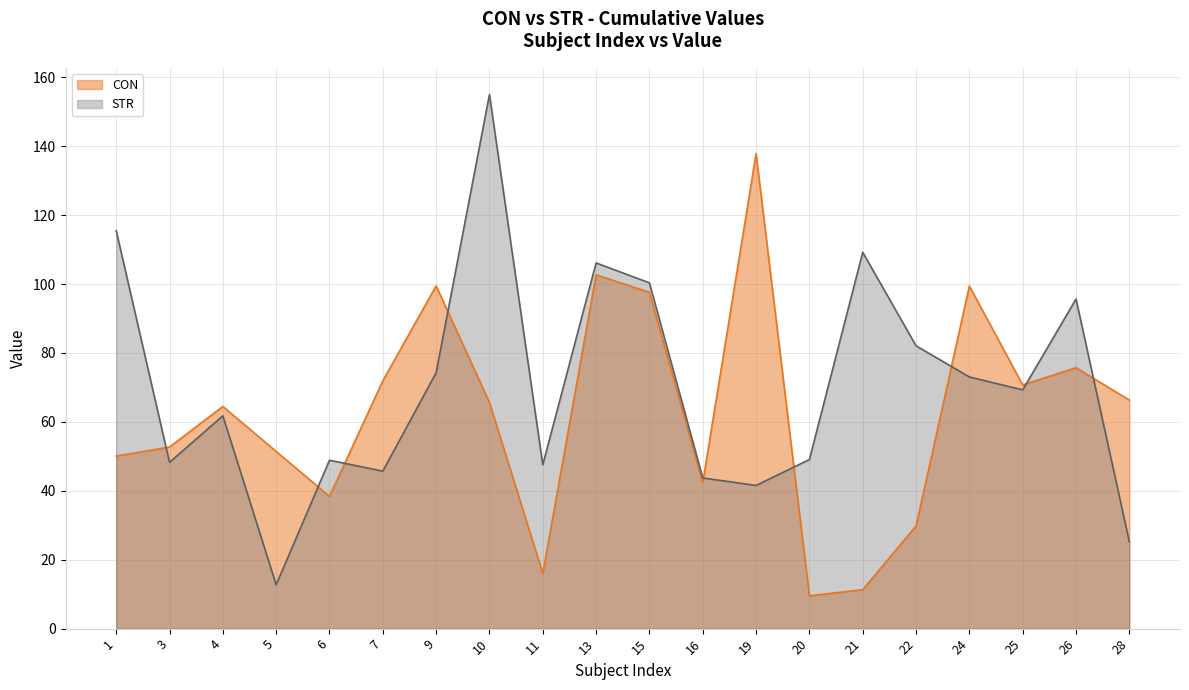

Between which two adjacent categories do STR - line and CON - line first intersect?

1 and 3